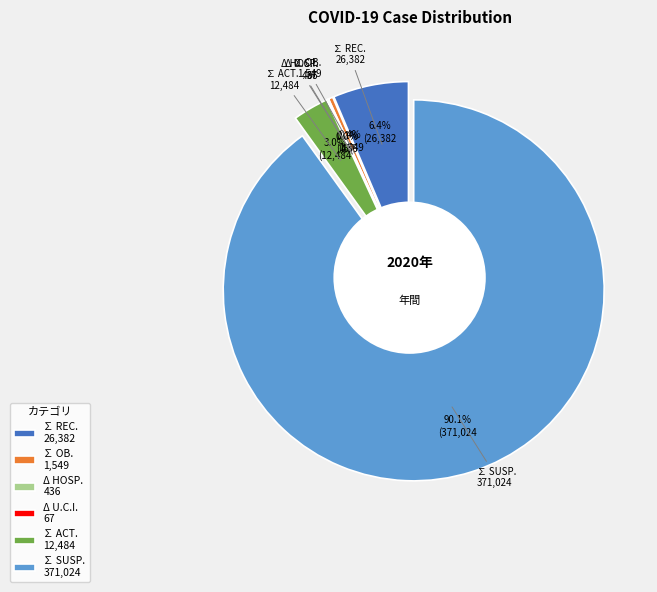

How many segments does this pie chart have?

6